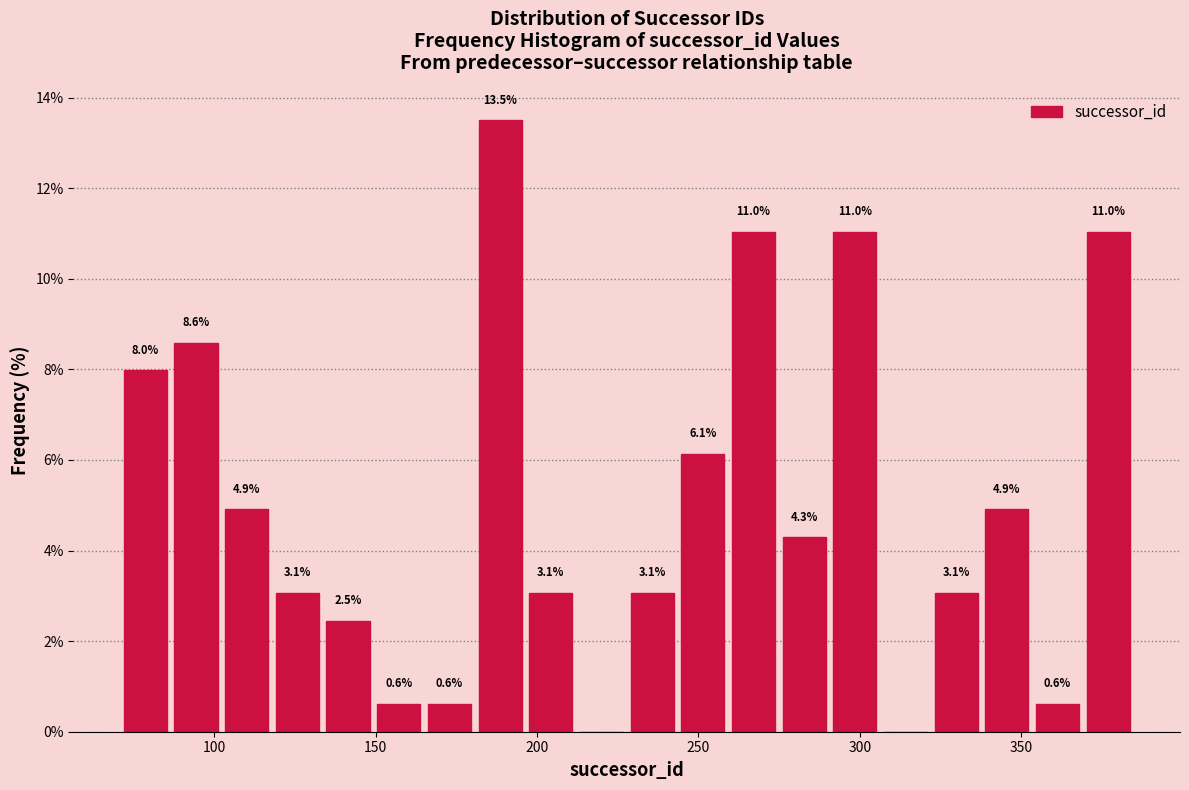

Read against the x-axis, roughly where is the centre of the tallest bar?

190